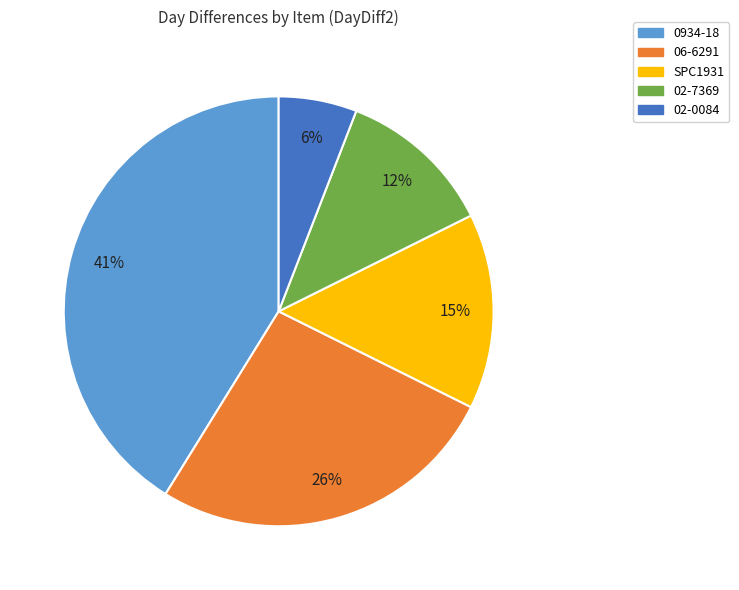

To the nearest percent, what portion does 02-0084 represent?

6%